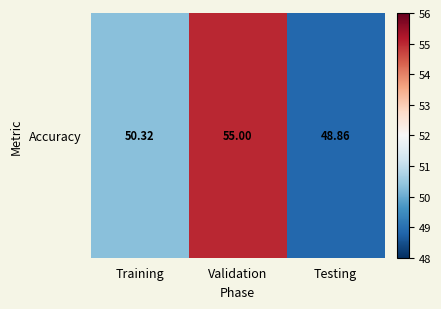

The value at Validation is 55.0. True or false?

True